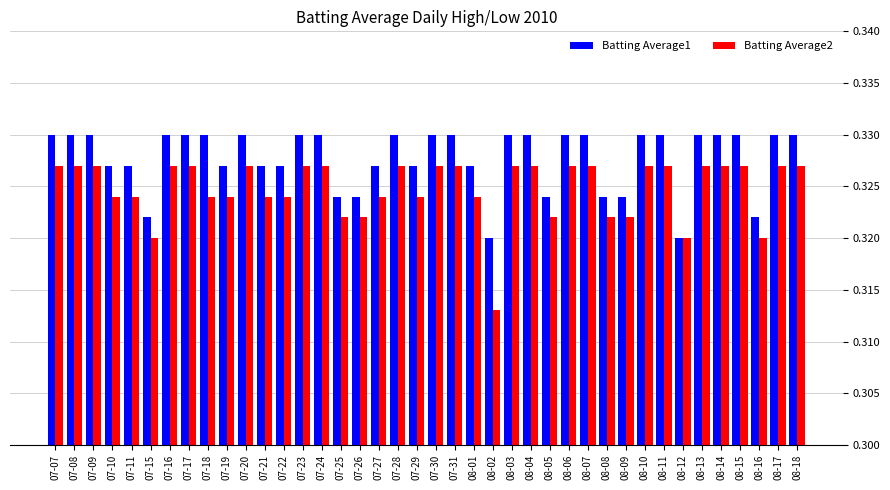

How many Batting Average1 values are between 0 and 1?

40